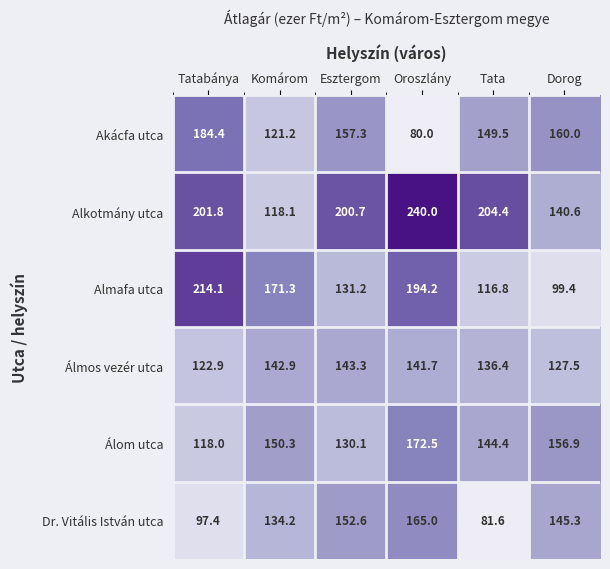

True or false: Álmos vezér utca has a value of 53.5 at Dorog.

False